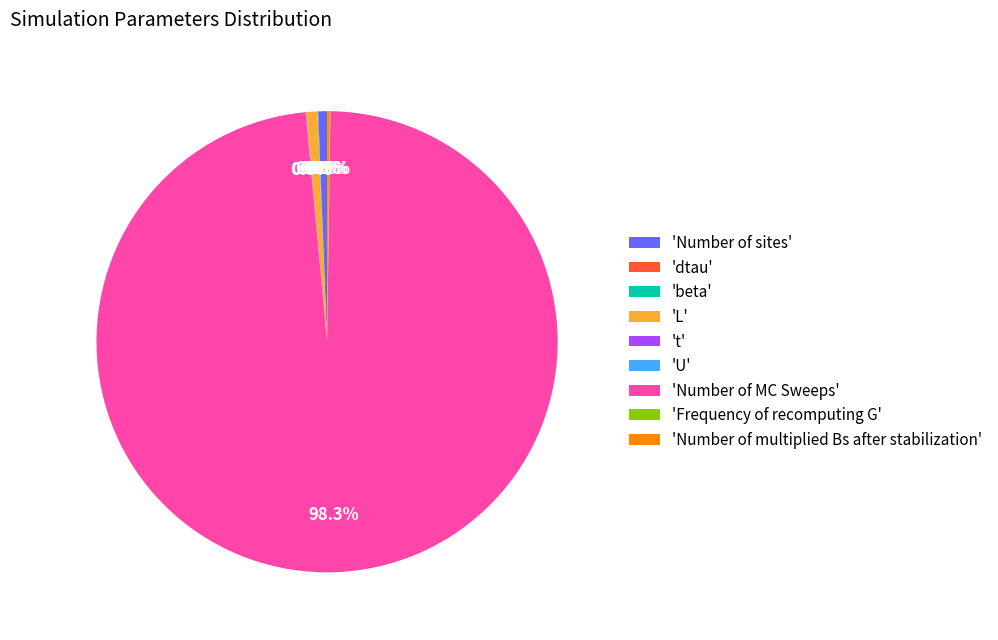

Is there any slice that represents more than half of the pie?

Yes